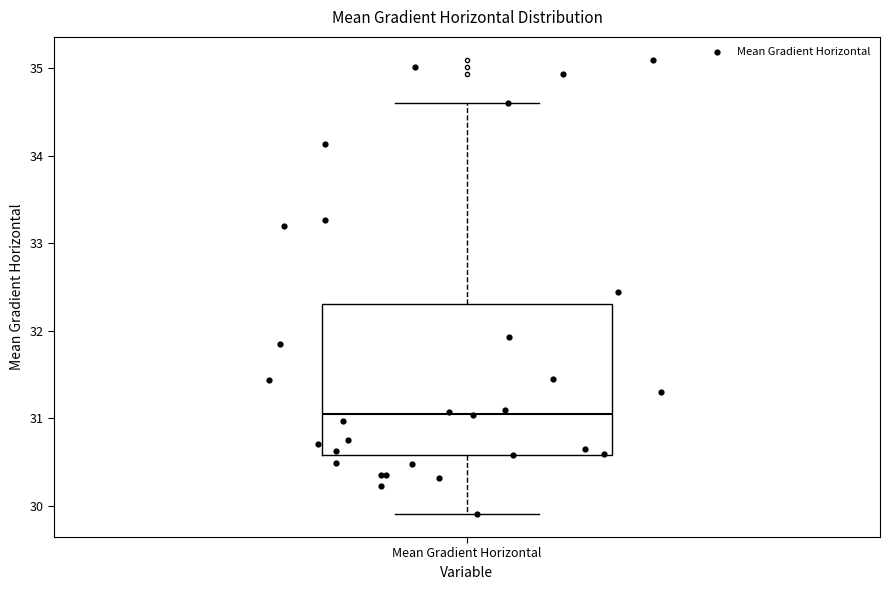

Where does the median line of the box for Mean Gradient Horizontal sit on the y-axis? The values are not printed on the chart, so give them approximately, as read against the axis.

31.1